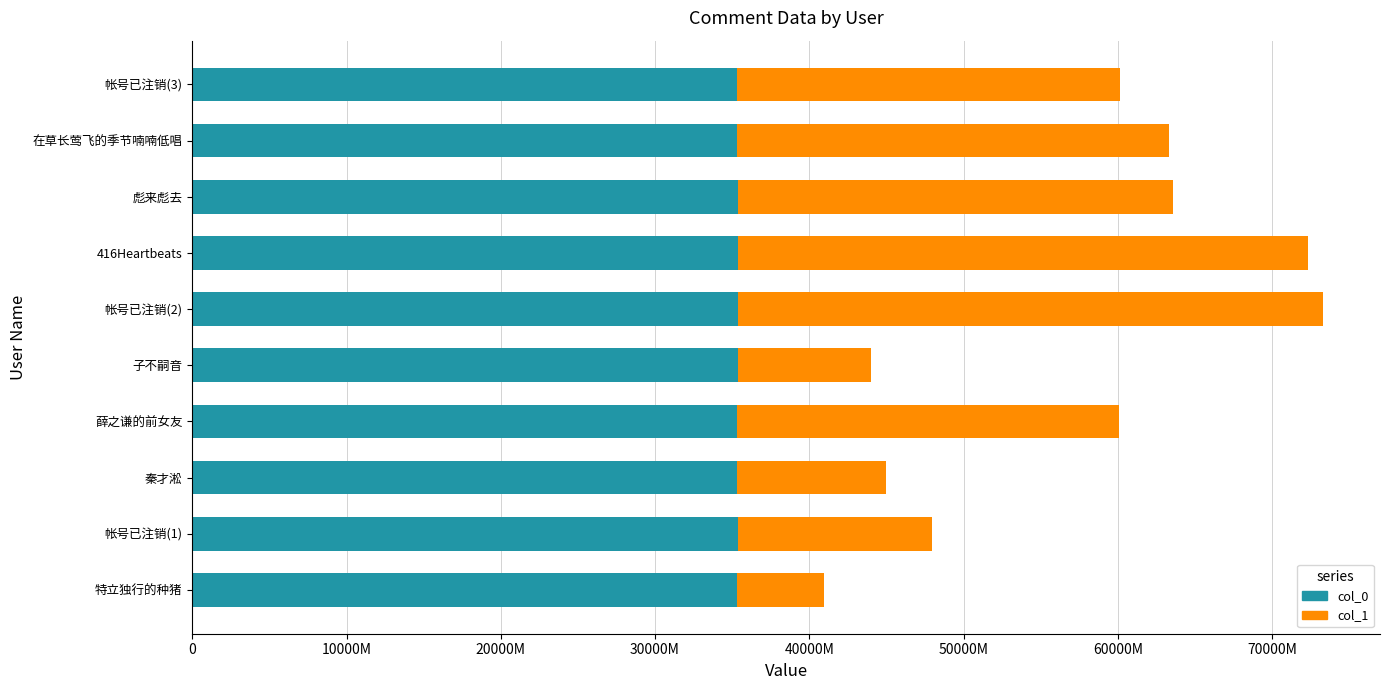

What are all the series names shown in the legend?

col_0, col_1